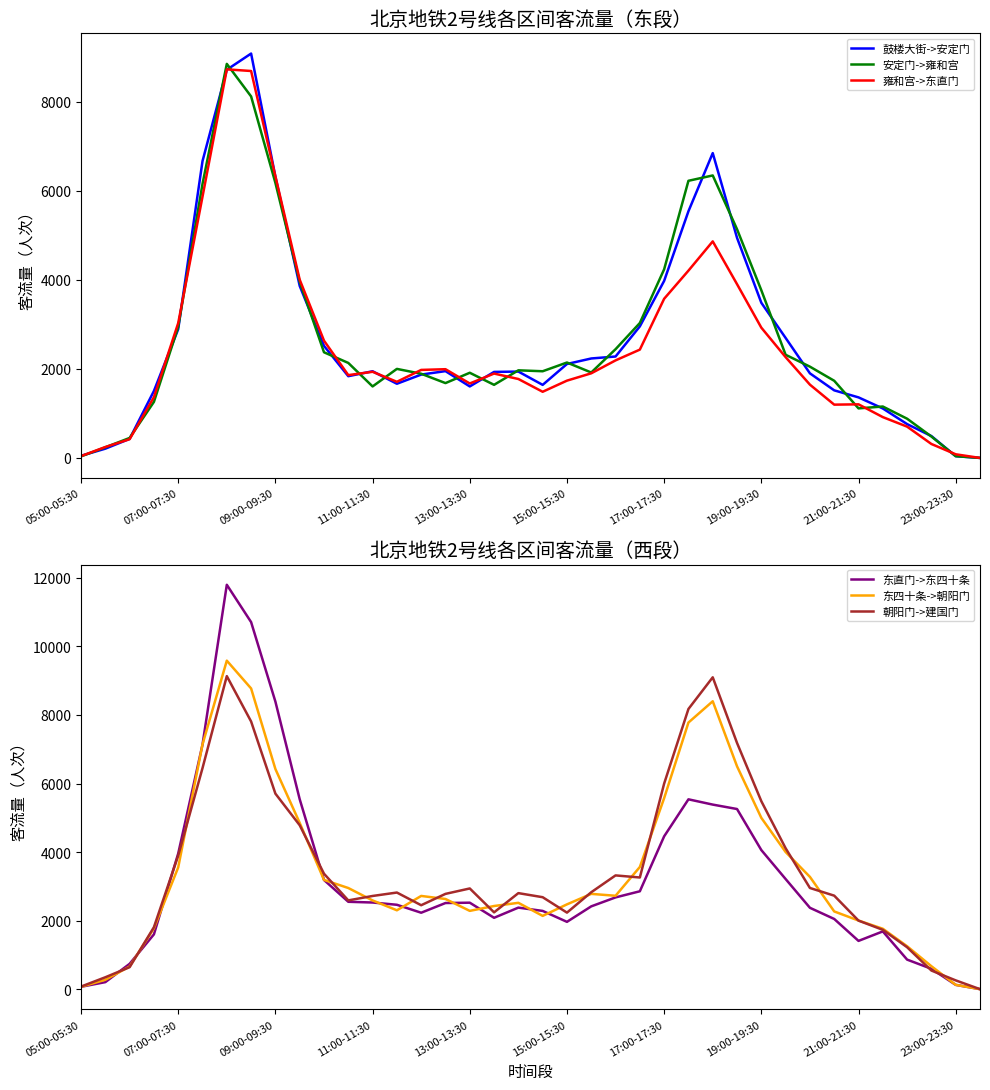

How many series are shown in this chart?

6